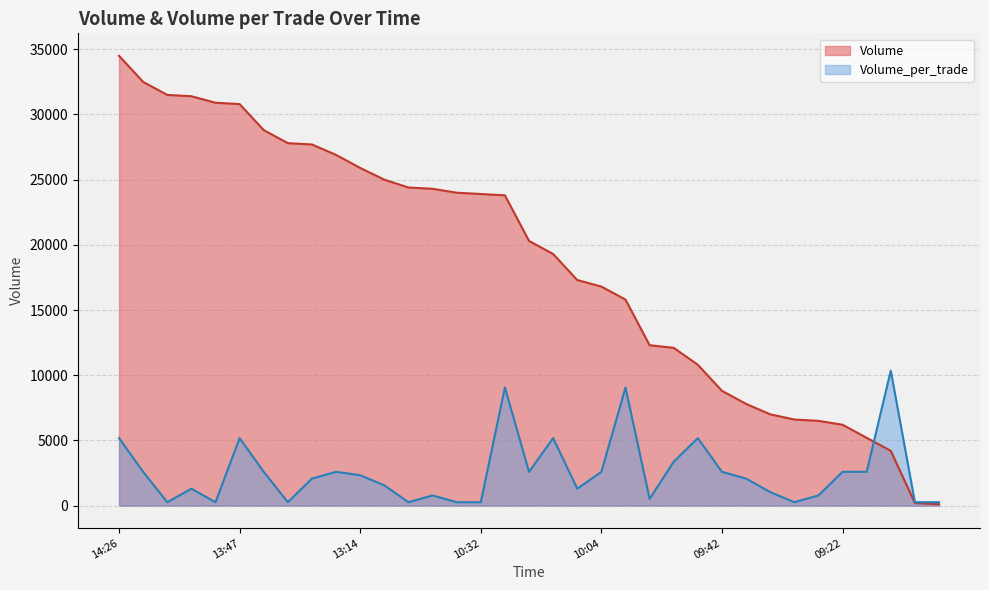

Between which two adjacent categories do Volume_per_trade and Volume first intersect?

09:20 and 09:19